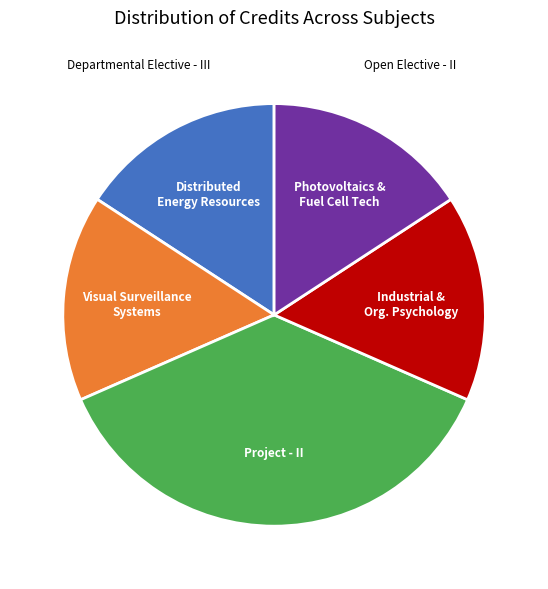

The Project - II slice represents 52% of the pie. True or false?

False